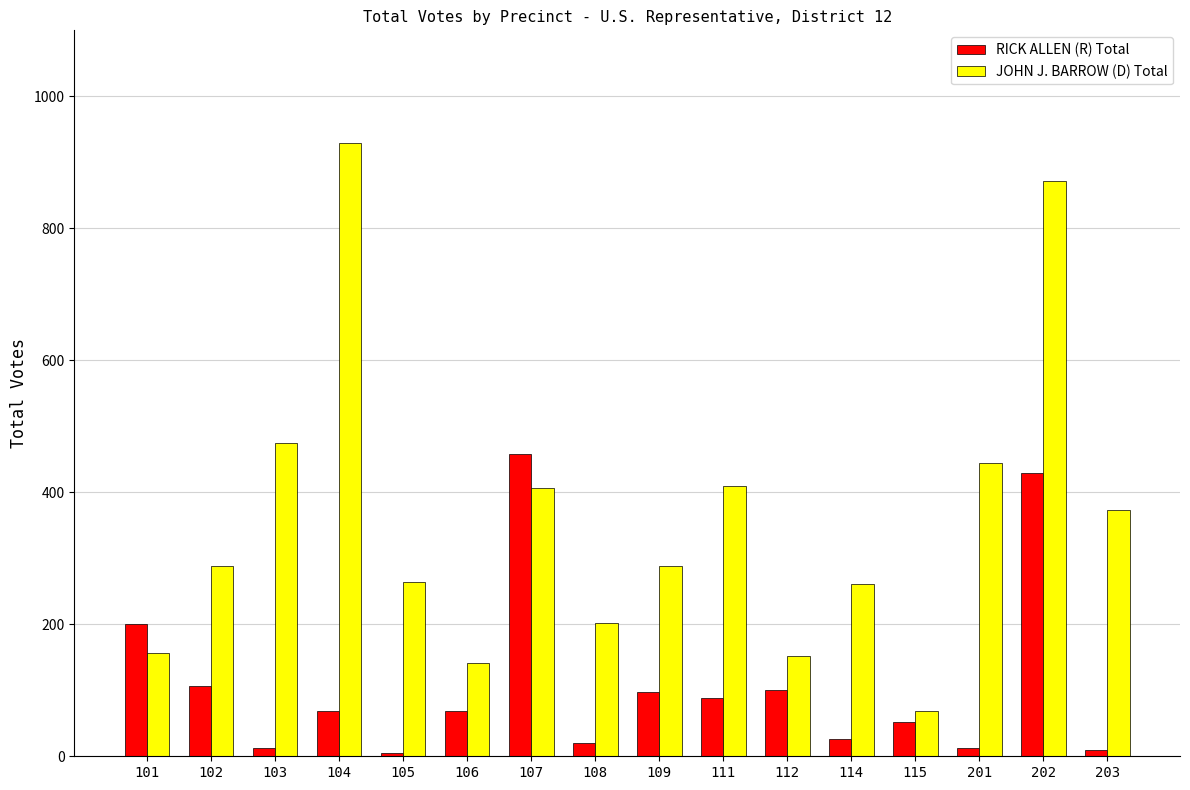

What is the sum of the JOHN J. BARROW (D) Total values at 101 and 107?

564